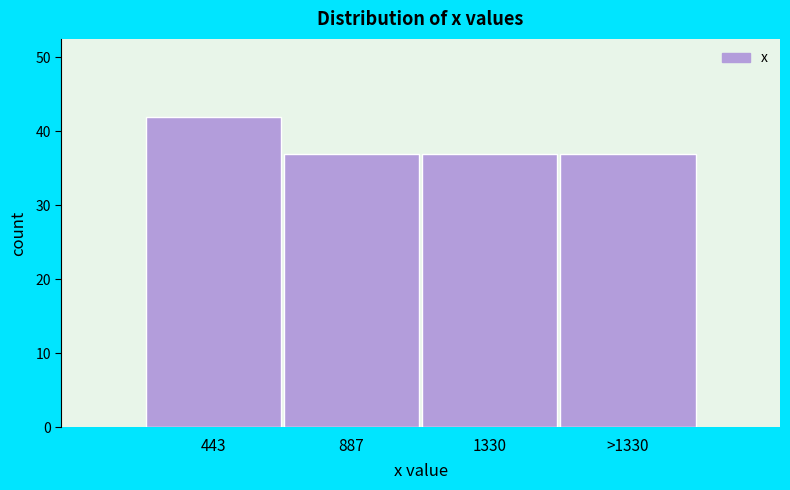

Reading left to right, extract all data points from this chart.

42	37	37	37